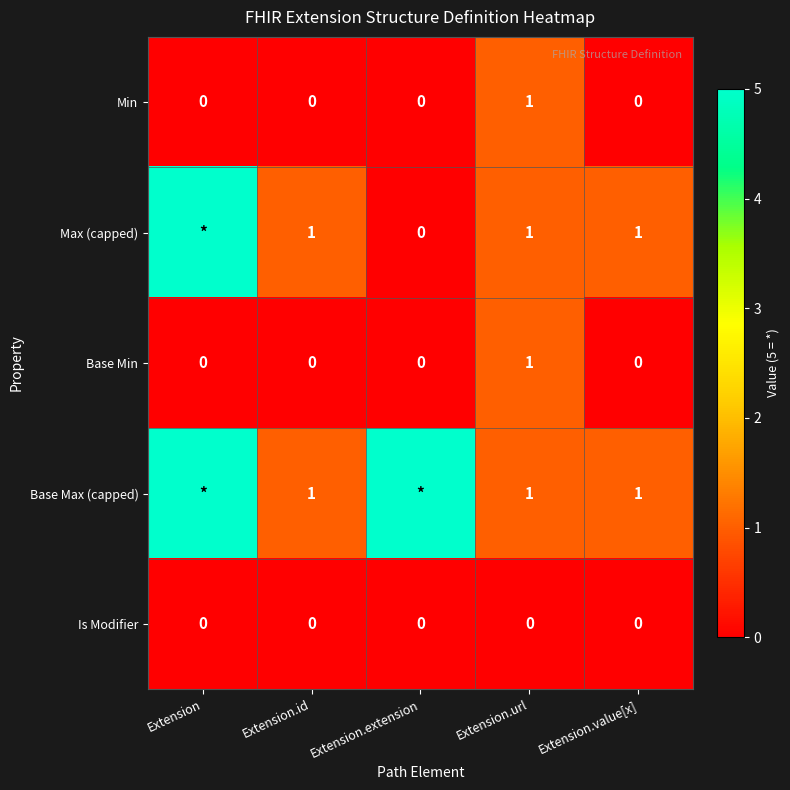

The Base Max (capped) series shows 1 at Extension.value[x]. True or false?

True